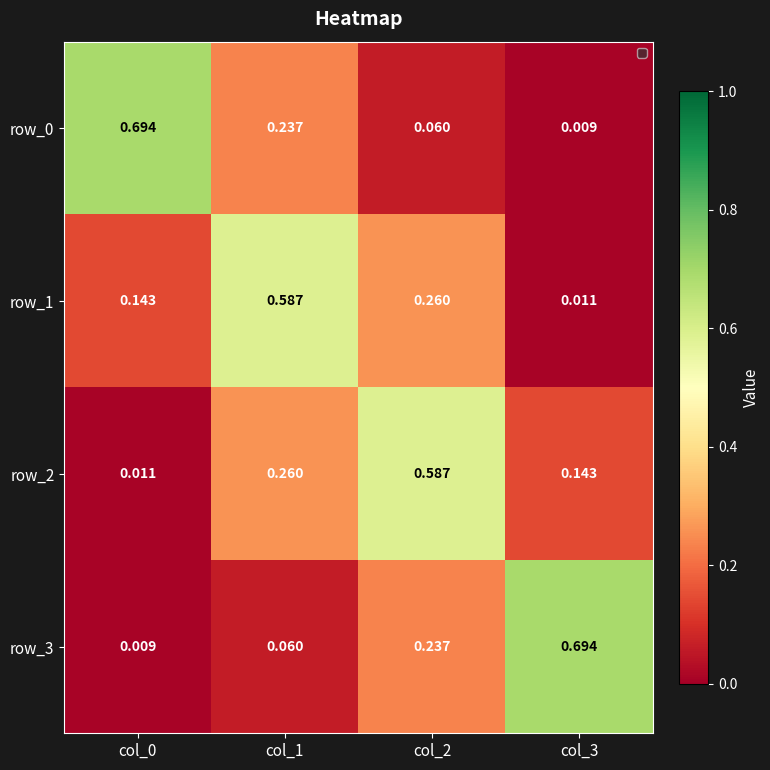

Is the value of row_0 at col_0 greater than the value of row_3 at col_1?

Yes